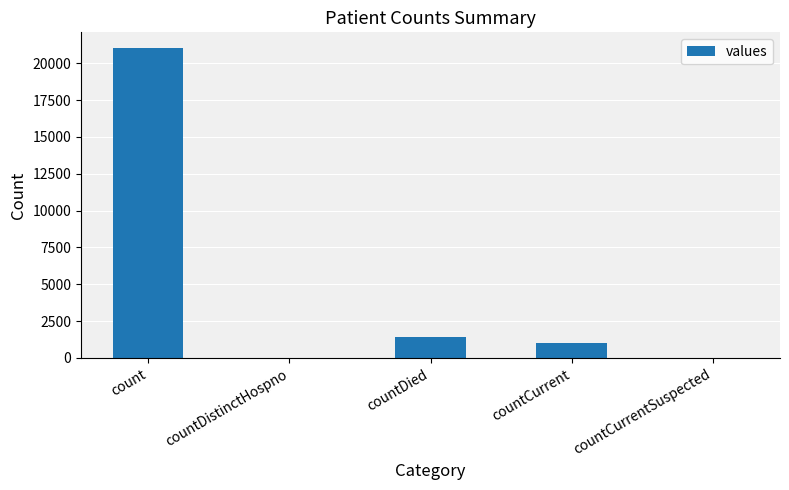

Which label corresponds to the largest value in the chart?

count